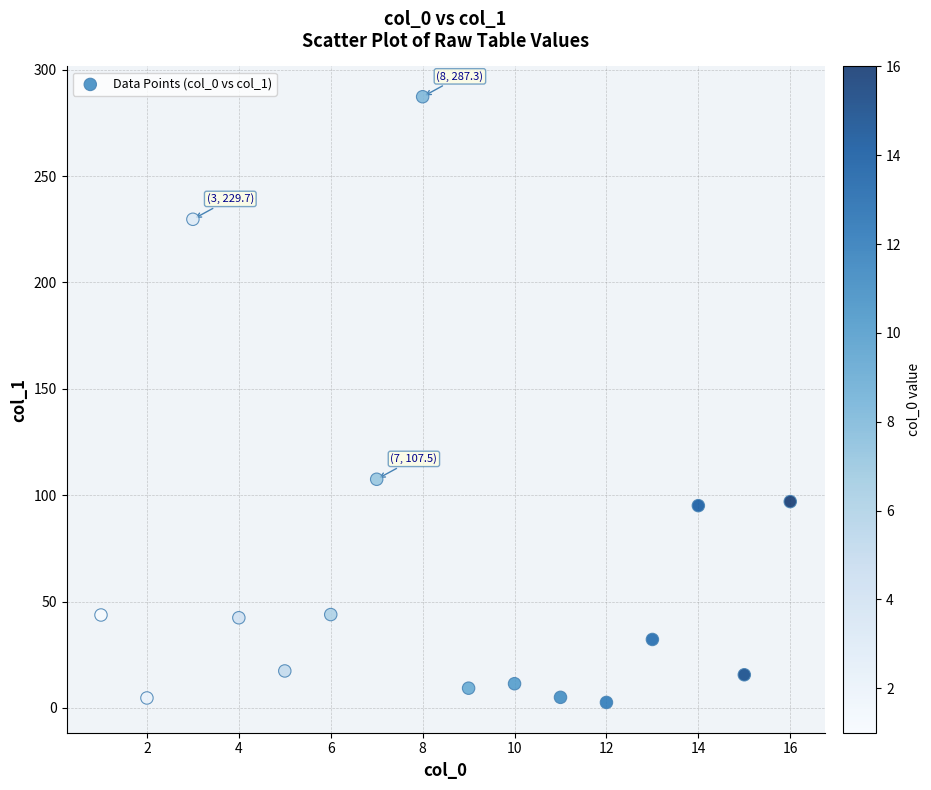

What Y value in the scatter plot is closest to 144?

107.5